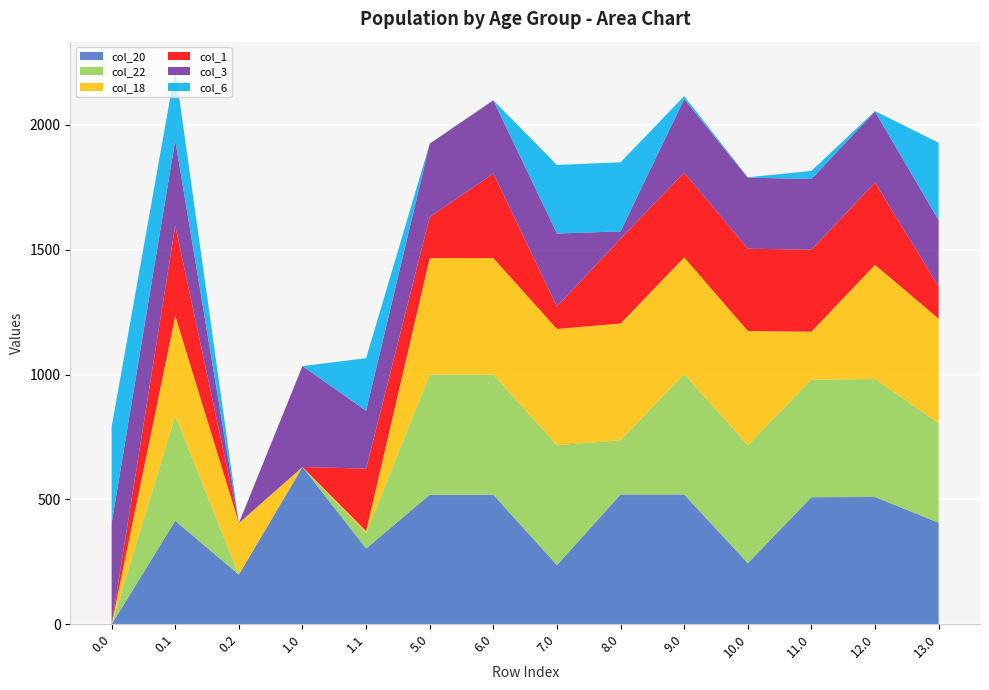

Reading right to left, list all the values displayed in this chart.

col_20: 406.7	509.9	508.9	244.9	519.9	519.9	236.9	518.9	518.9	303.5	629.9	199.2	414.5	0.0
col_22: 398.6	472.3	471.3	472.3	482.3	217.3	480.3	481.3	481.3	61.0	0.0	0.0	419.9	0.0
col_18: 418.5	457.5	191.5	457.5	467.5	467.5	465.5	466.5	466.5	8.9	0.0	206.0	400.9	0.0
col_1: 128.3	329.5	328.5	329.5	339.5	339.5	90.0	338.5	164.9	250.1	0.0	0.0	361.1	0.0
col_3: 266.0	284.4	283.4	284.4	294.4	29.4	292.4	293.4	293.4	231.7	404.4	0.0	342.7	404.4
col_6: 310.2	1.6	32.2	1.6	11.6	276.6	274.6	0.0	0.0	210.4	0.0	0.0	283.2	386.6